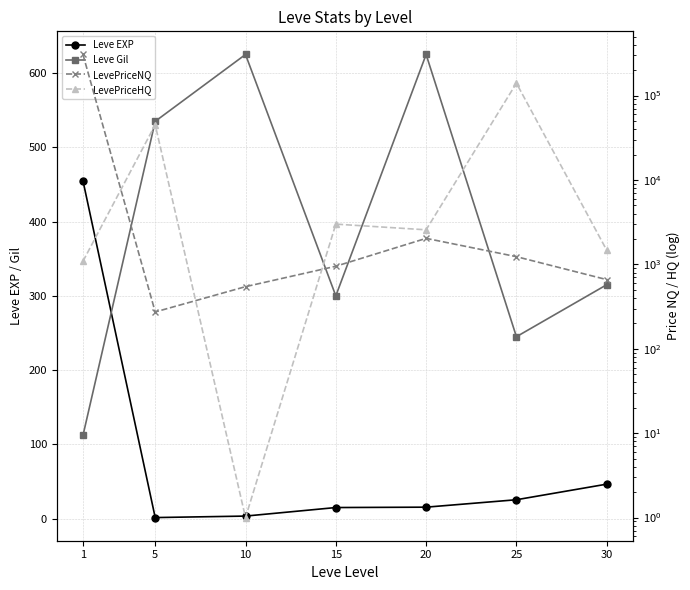

Reading left to right, what are all the values shown in this chart?

Leve EXP: 1=455.0	5=1.5	10=3.5	15=15.0	20=15.5	25=25.5	30=46.5
Leve Gil: 1=112.0	5=535.0	10=625.0	15=300.0	20=625.0	25=245.0	30=315.0
LevePriceNQ: 1=306950.4	5=273.1	10=544.6	15=950.5	20=2034.0	25=1234.5	30=660.0
LevePriceHQ: 1=1088.6	5=45076.5	10=1.0	15=3000.0	20=2568.5	25=140332.7	30=1471.9